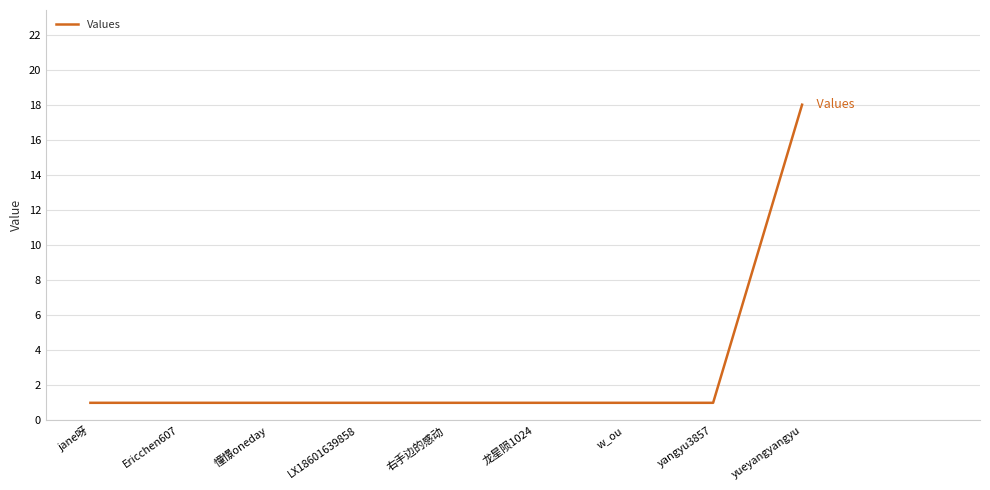

What position from the right is yueyangyangyu?

1